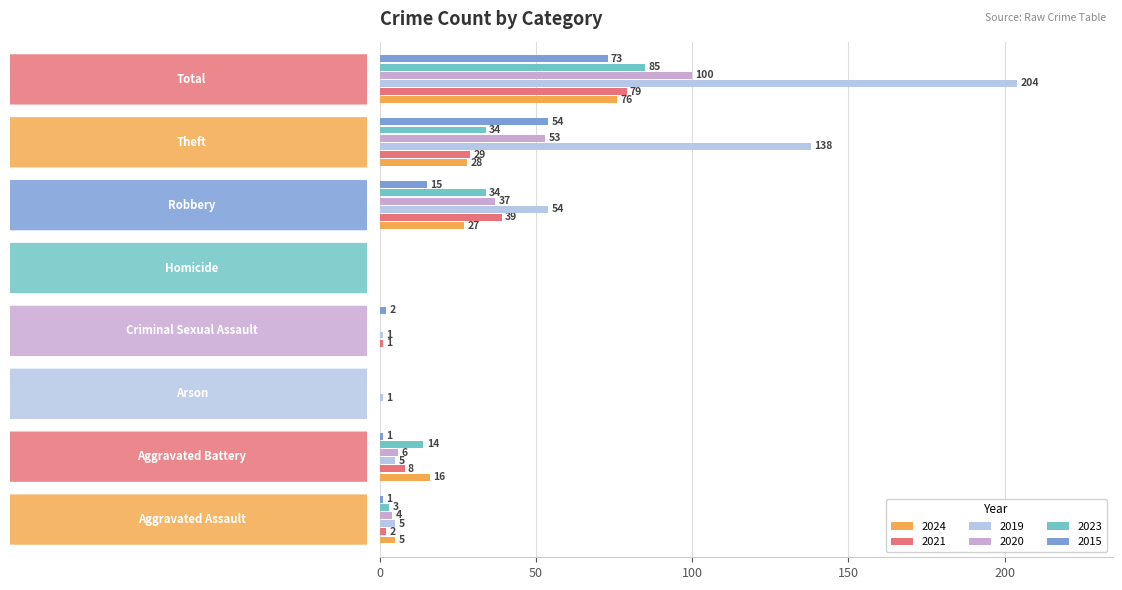

Which series has the largest total across all categories?

2019